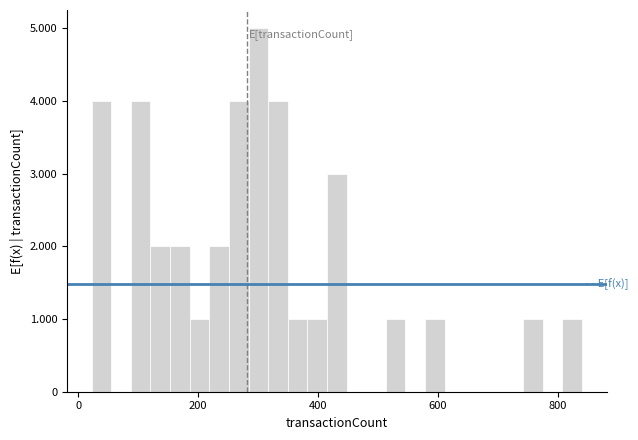

Read against the x-axis, roughly where is the centre of the tallest bar?

300